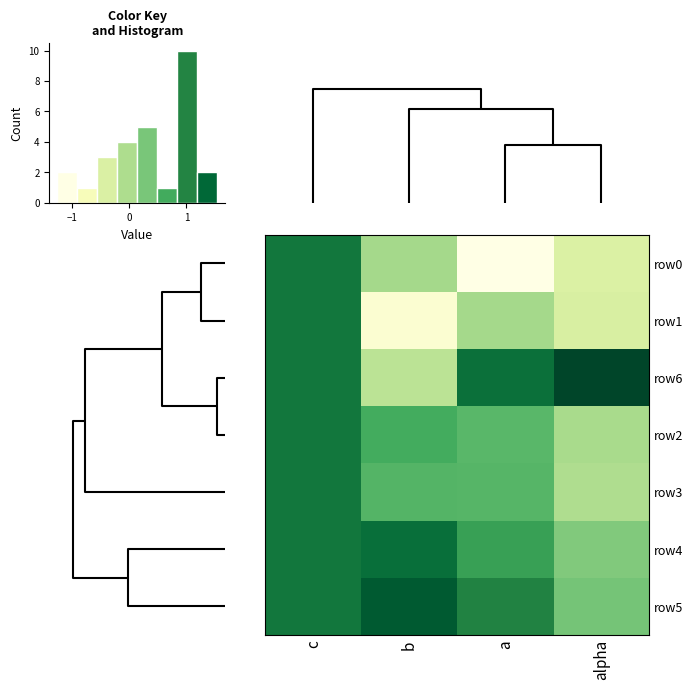

How many distinct data groups are displayed?

7